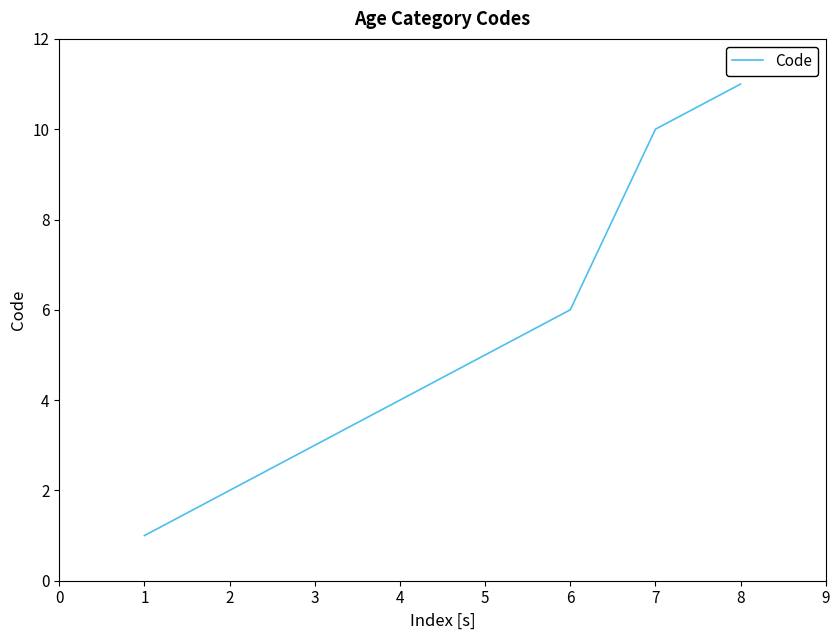

What is the sum of all values?

42